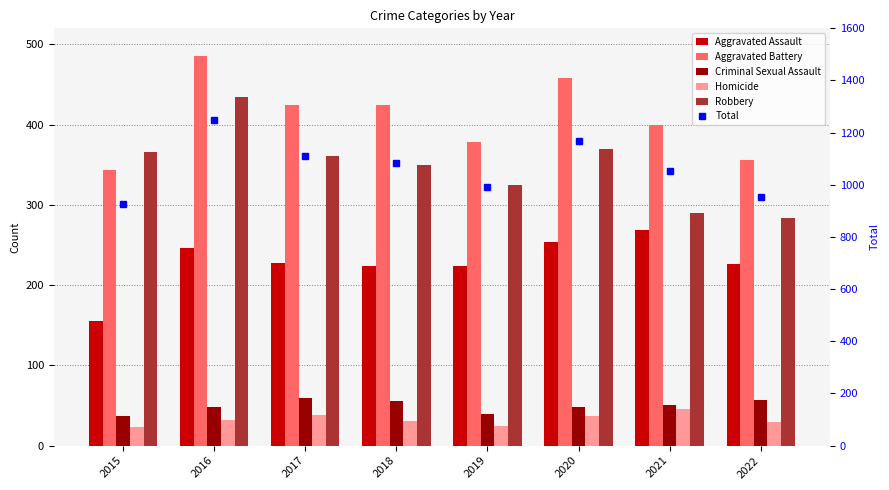

At which label does Aggravated Battery reach its minimum?

2015